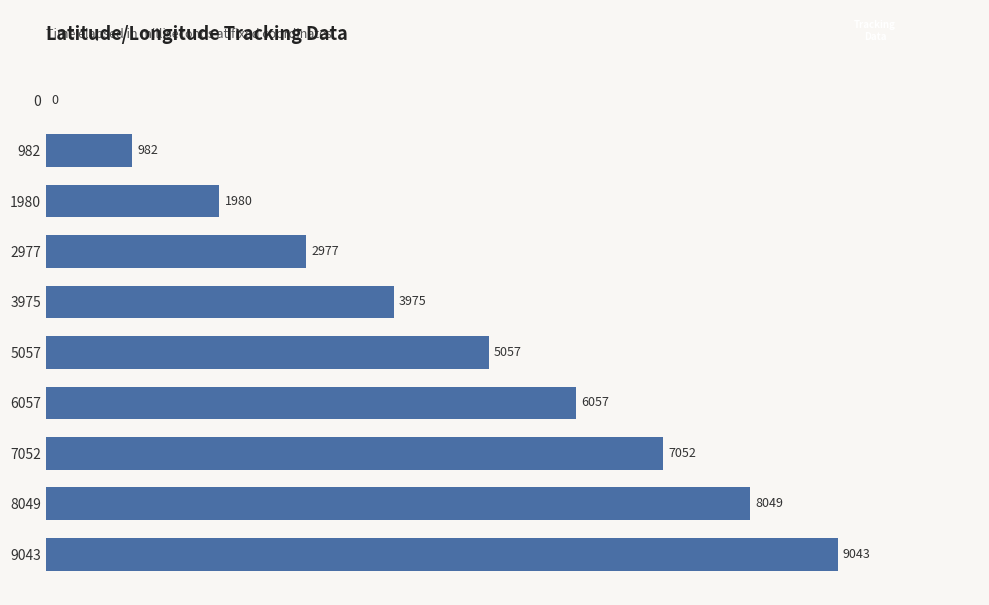

What is the sum of the values at 0 and 982?

982